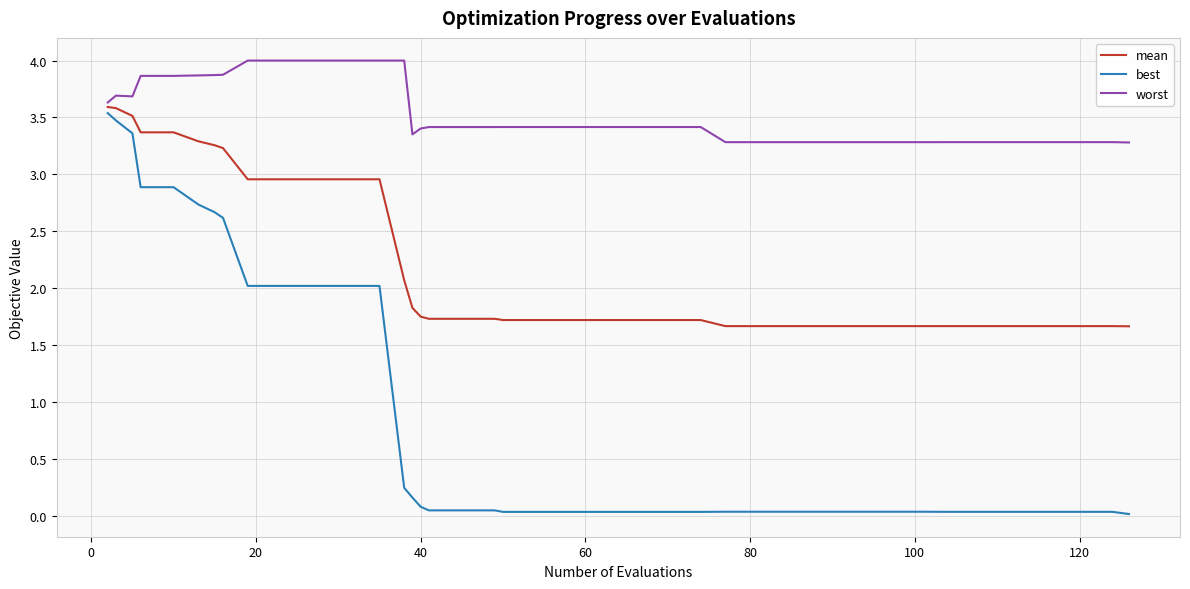

What is the minimum value for mean?

1.7